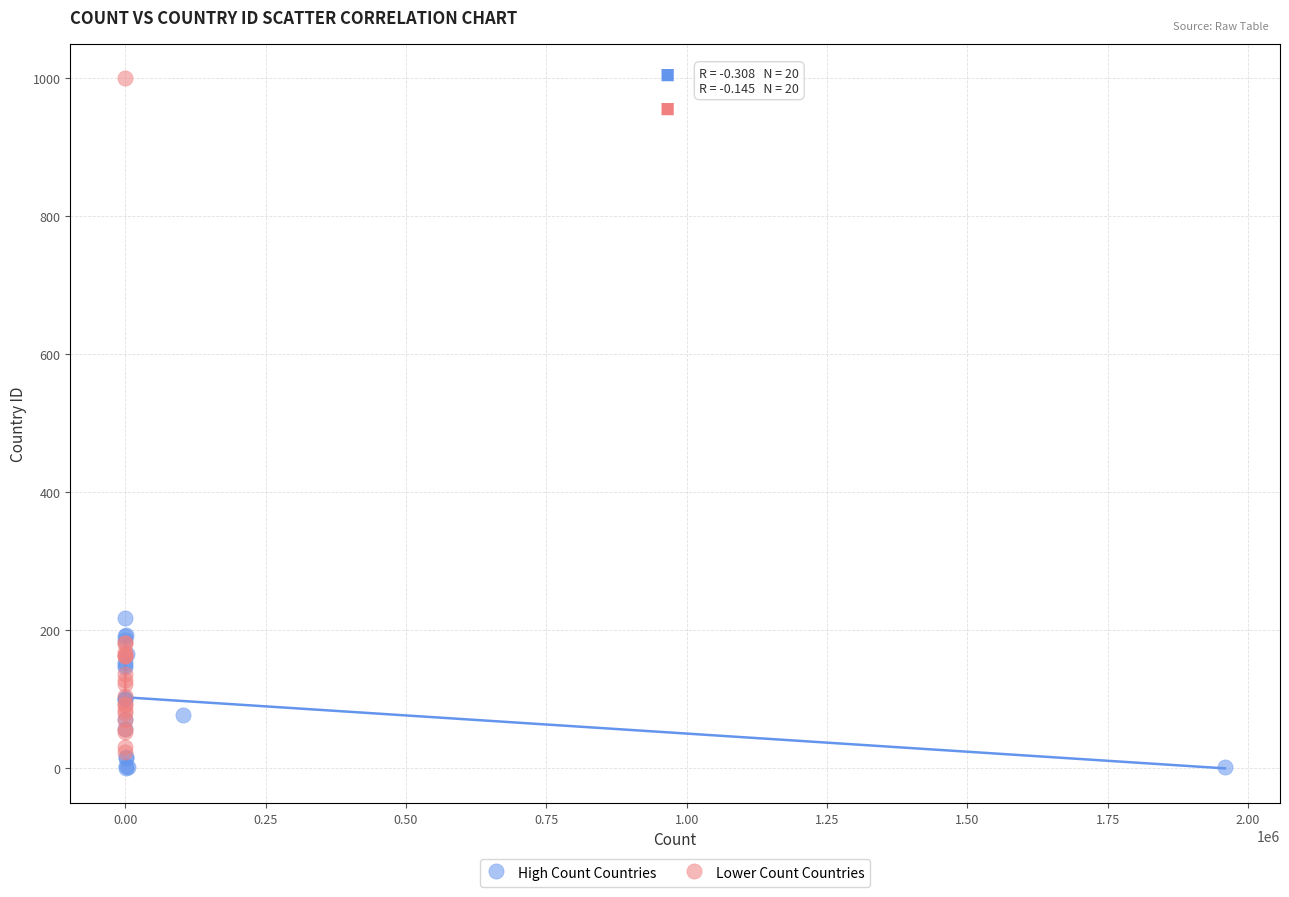

Which series contains the highest Y value?

Lower Count Countries